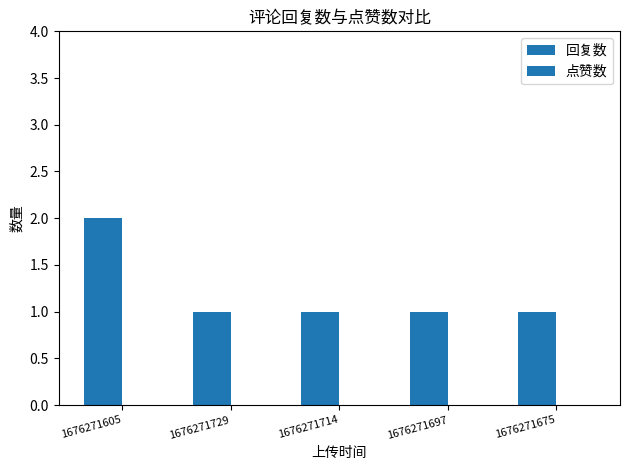

Are the bars grouped side by side (vs. stacked)?

No